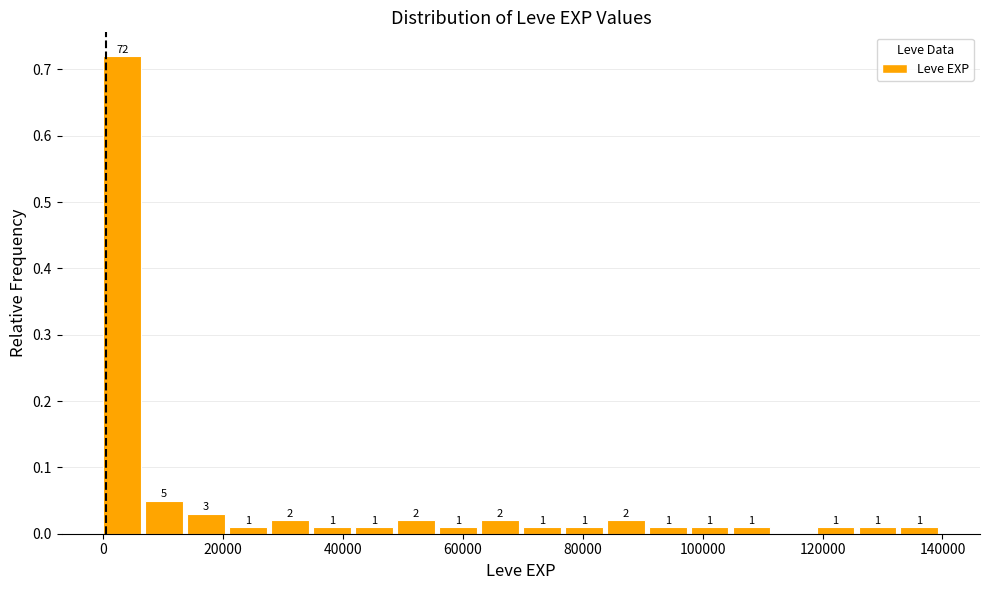

Around what value on the x-axis is the tallest bar? Give the approximate position of its centre, as read against the axis.

4000